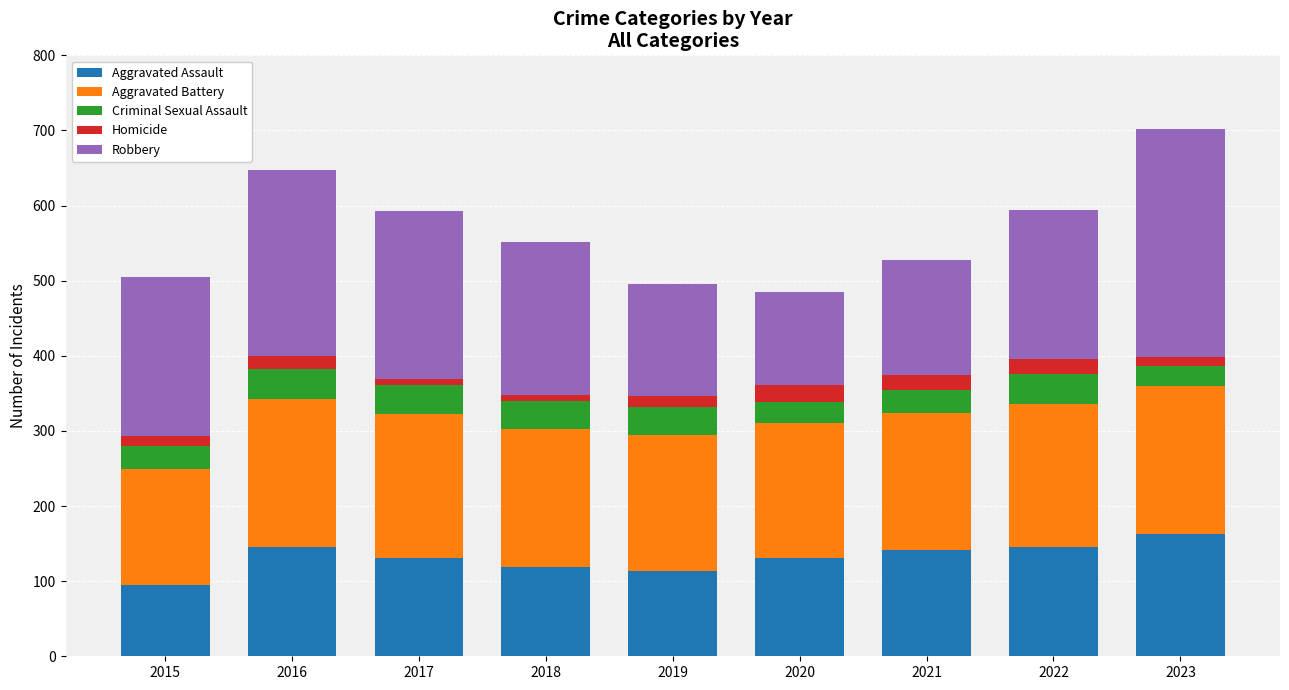

What is the total value across all series at 2016?

647